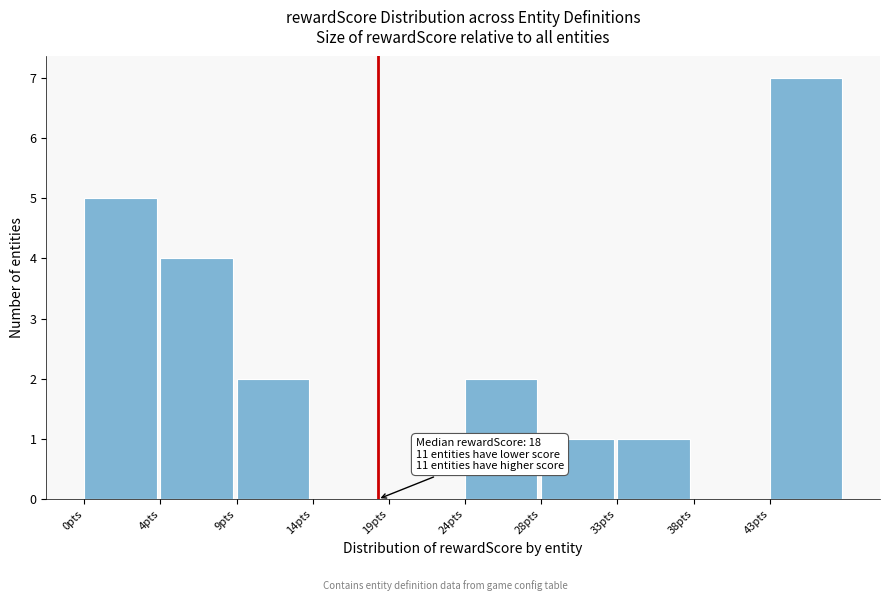

Reading left to right, list all the values displayed in this chart.

0pts=5	4pts=4	9pts=2	14pts=0	19pts=0	24pts=2	28pts=1	33pts=1	38pts=0	43pts=7